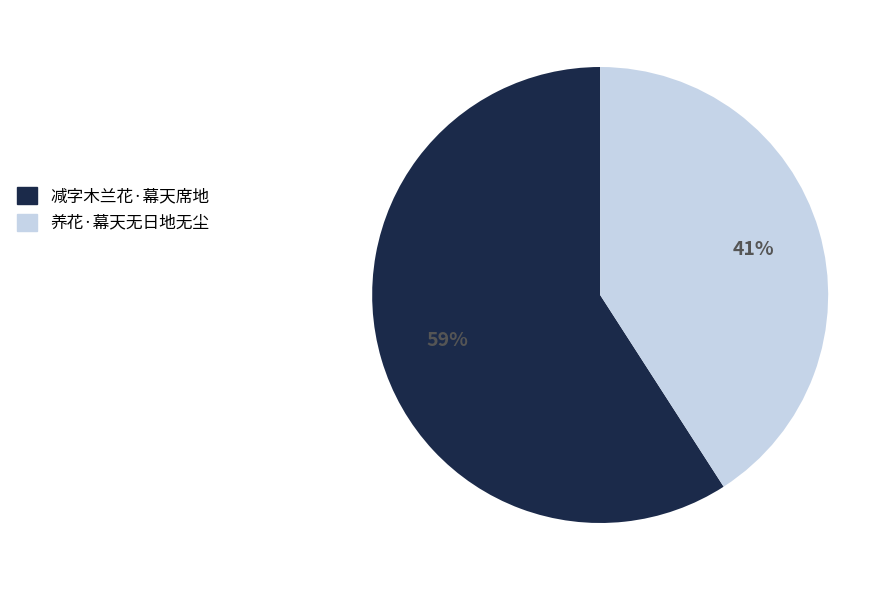

To the nearest percent, what percentage of the pie is 养花·幕天无日地无尘?

41%